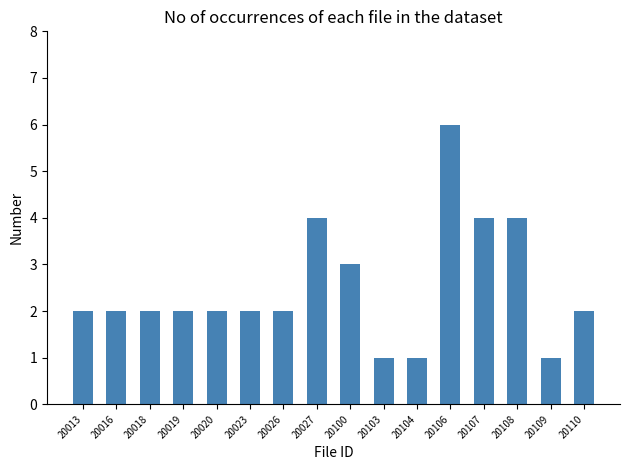

Reading left to right, extract all data points from this chart.

20013=2	20016=2	20018=2	20019=2	20020=2	20023=2	20026=2	20027=4	20100=3	20103=1	20104=1	20106=6	20107=4	20108=4	20109=1	20110=2